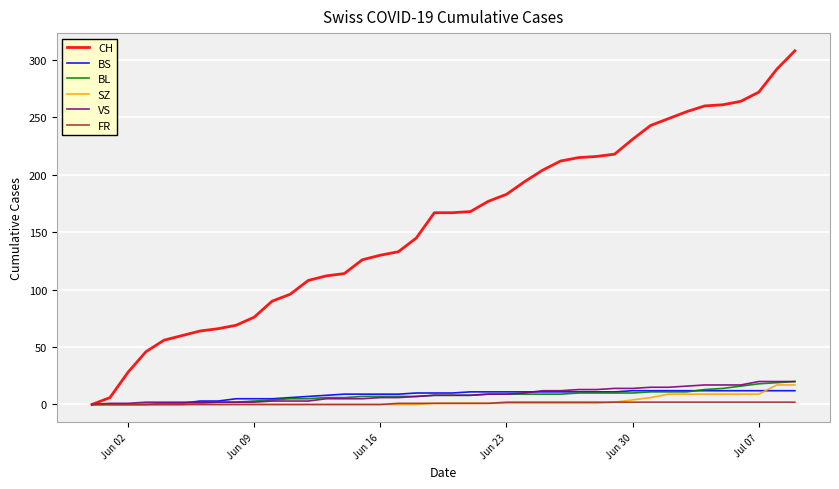

Which series has the largest total across all categories?

CH